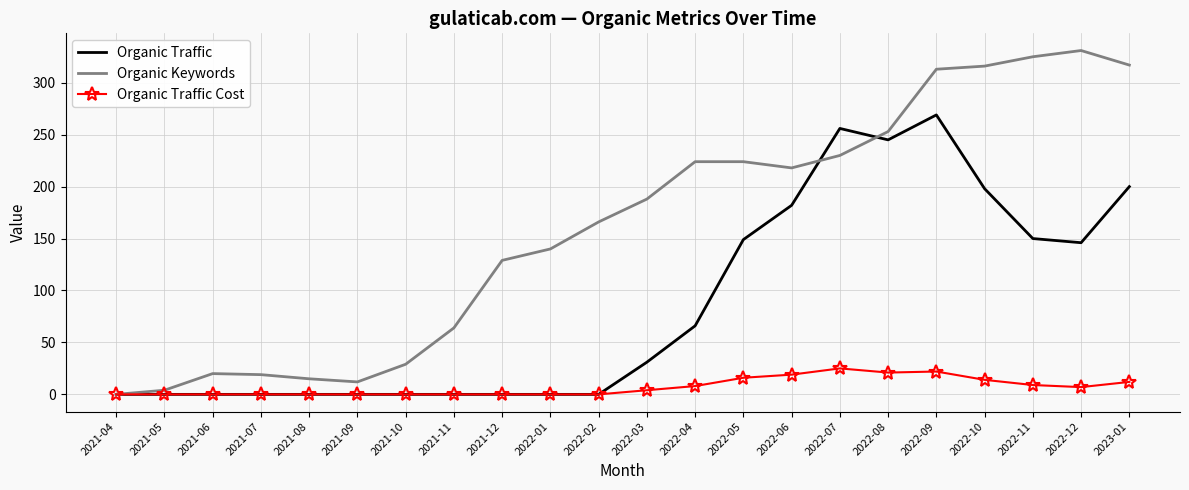

At how many categories does at least one series exceed 177?

11